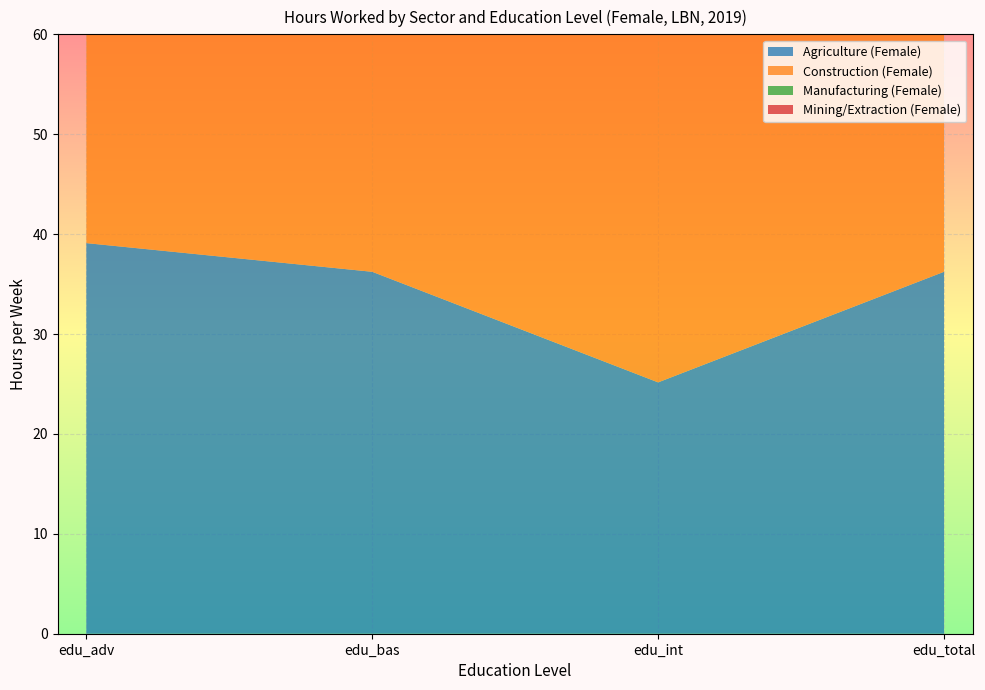

Reading left to right, extract all data points from this chart.

Agriculture (Female): edu_adv=39.1	edu_bas=36.2	edu_int=25.2	edu_total=36.2
Construction (Female): edu_adv=44.0	edu_bas=43.3	edu_int=41.9	edu_total=43.3
Manufacturing (Female): edu_adv=46.7	edu_bas=49.3	edu_int=44.3	edu_total=46.7
Mining/Extraction (Female): edu_adv=35.6	edu_bas=31.8	edu_int=26.0	edu_total=35.6